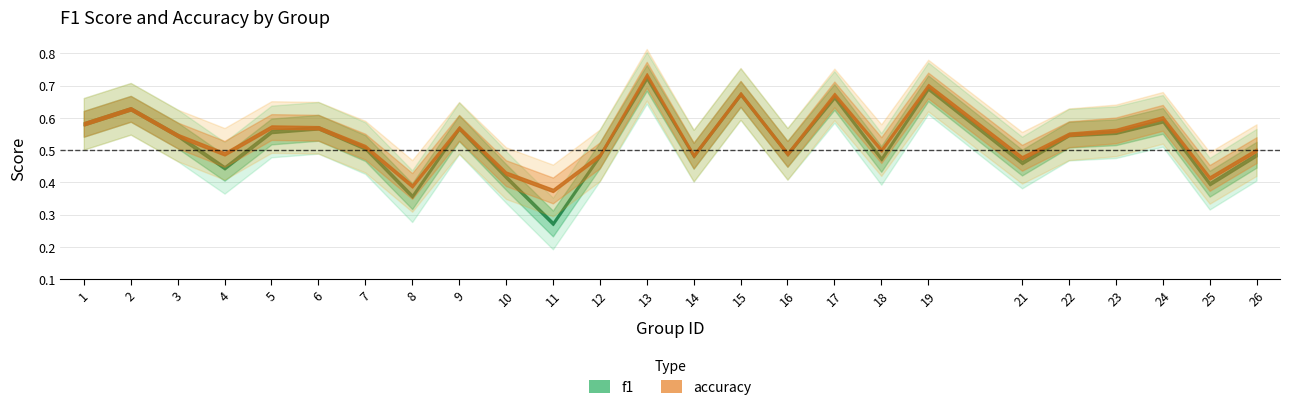

Is it true that accuracy equals 0.5 at 3?

True